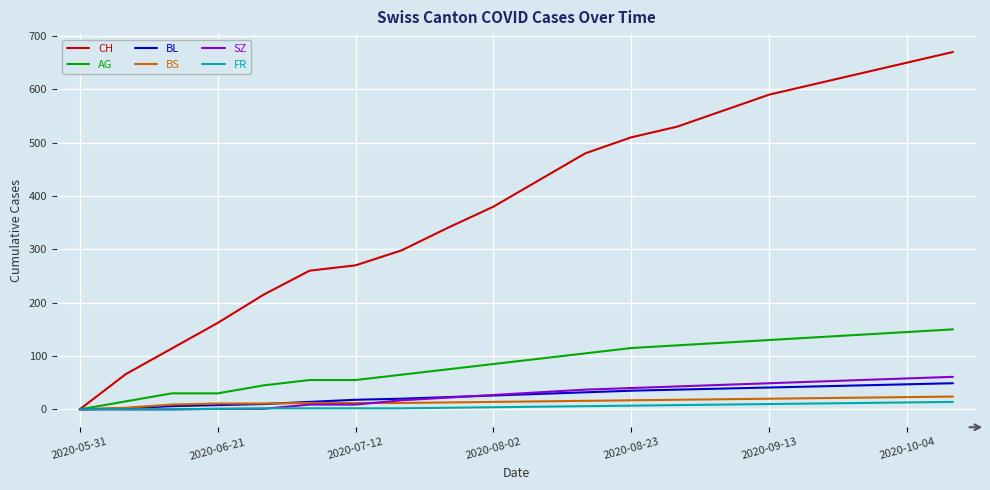

What is the highest value of the BL series?

49